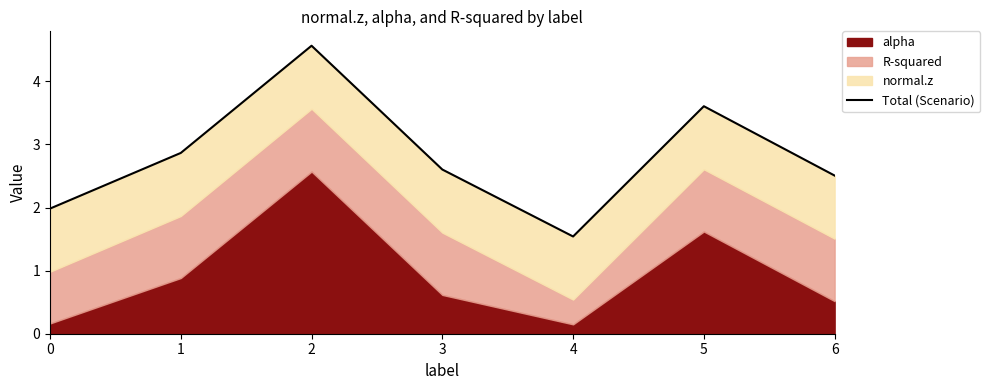

Between 4 and 2, which is larger?

2